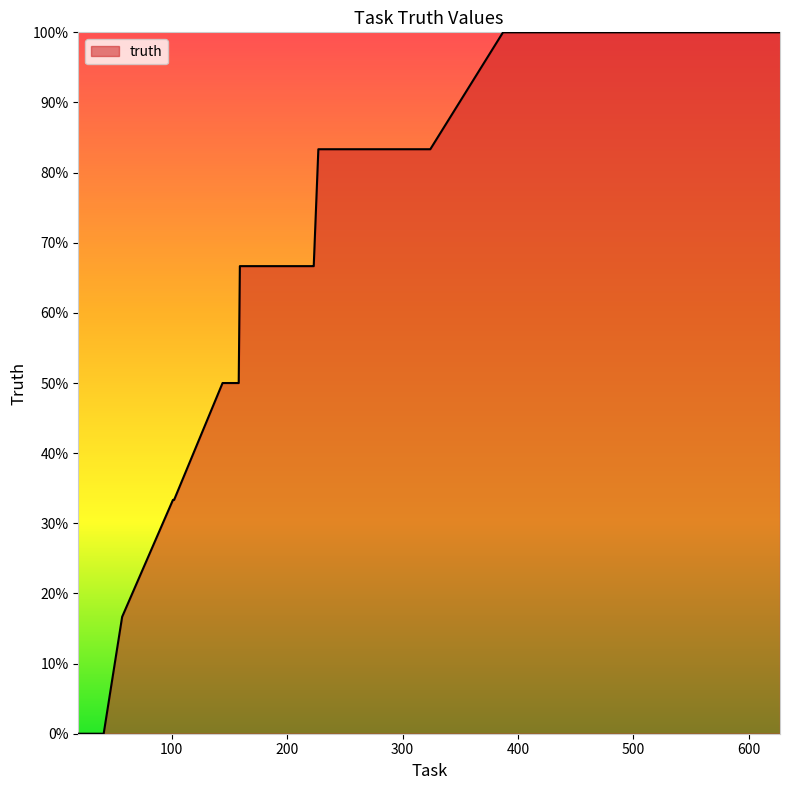

Is this an area chart (filled region under the line)?

Yes